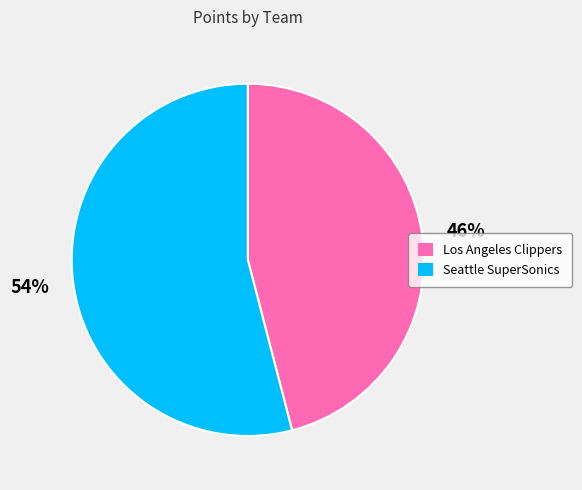

To the nearest percent, what is the combined percentage of Seattle SuperSonics and Los Angeles Clippers?

100%